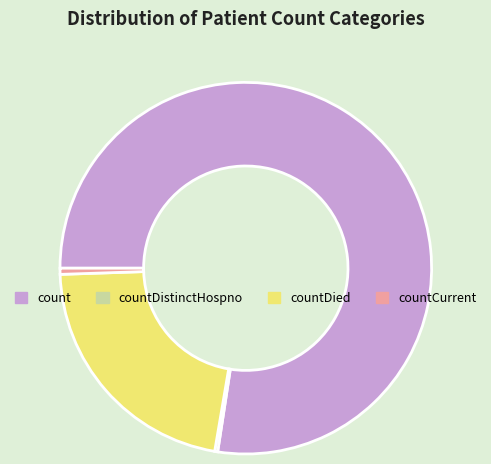

Which category has the biggest portion of the pie?

count